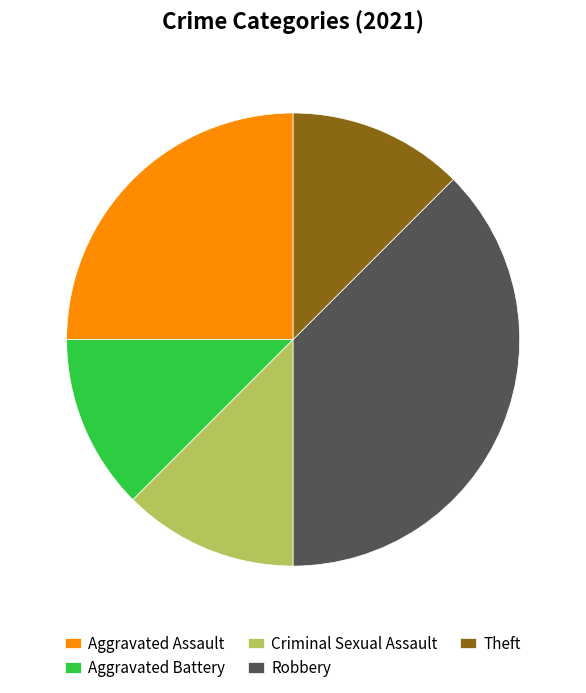

Is the sum of Aggravated Battery and Theft greater than half?

No